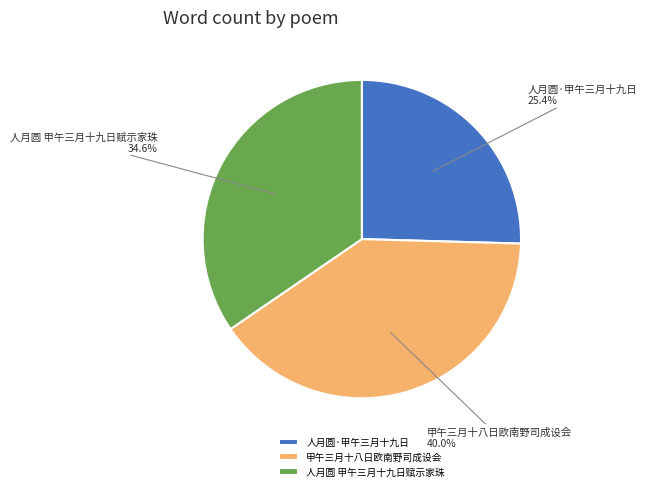

Count the number of slices in the pie.

3